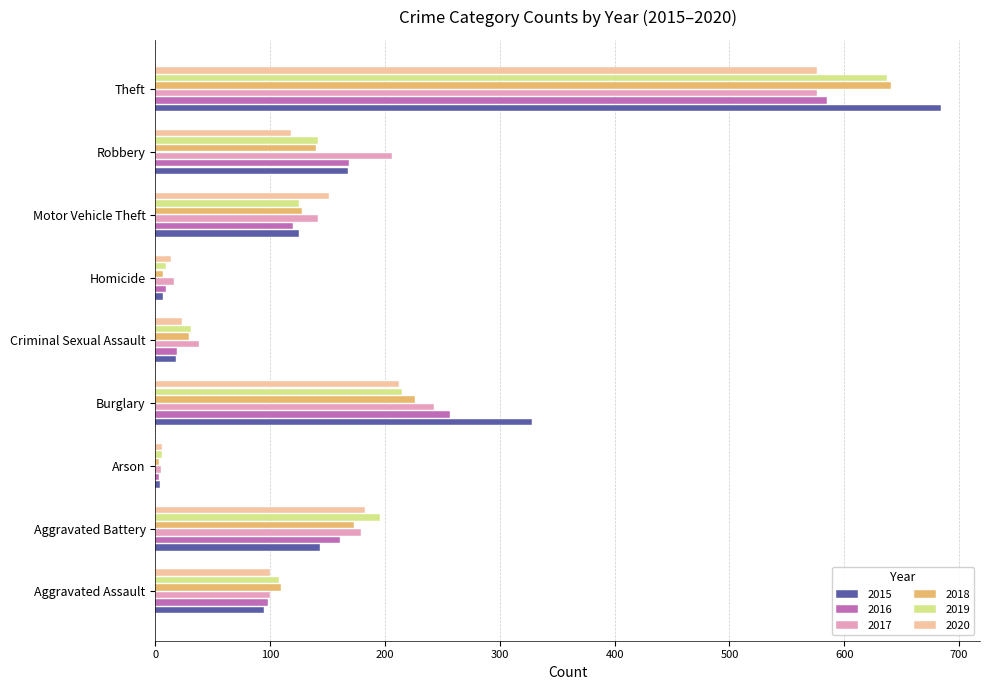

What is the maximum value shown in the chart?

684